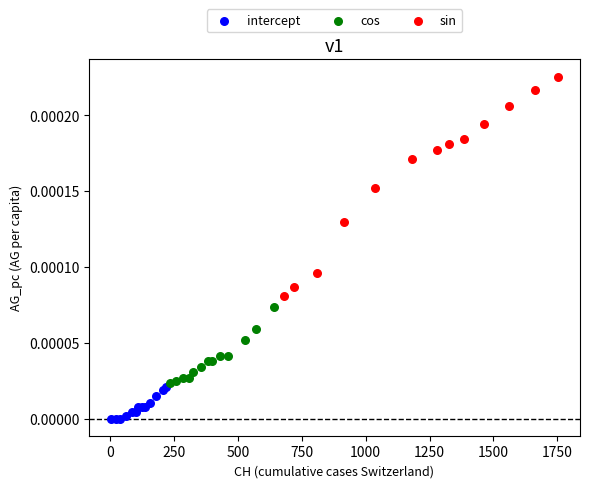

Which series contains the lowest Y value?

intercept